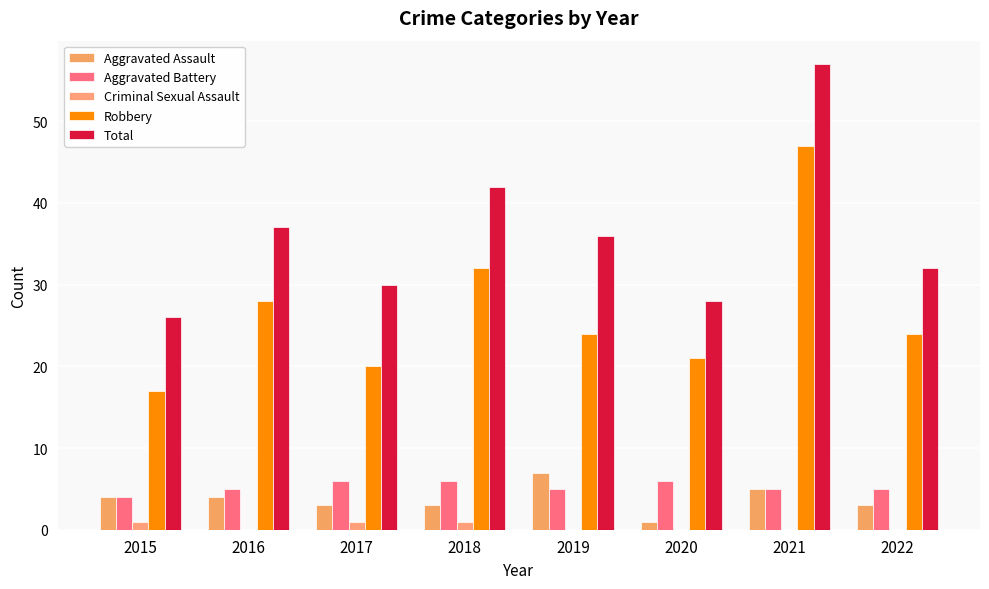

Between 2016 and 2018, which series saw the biggest shift?

Total